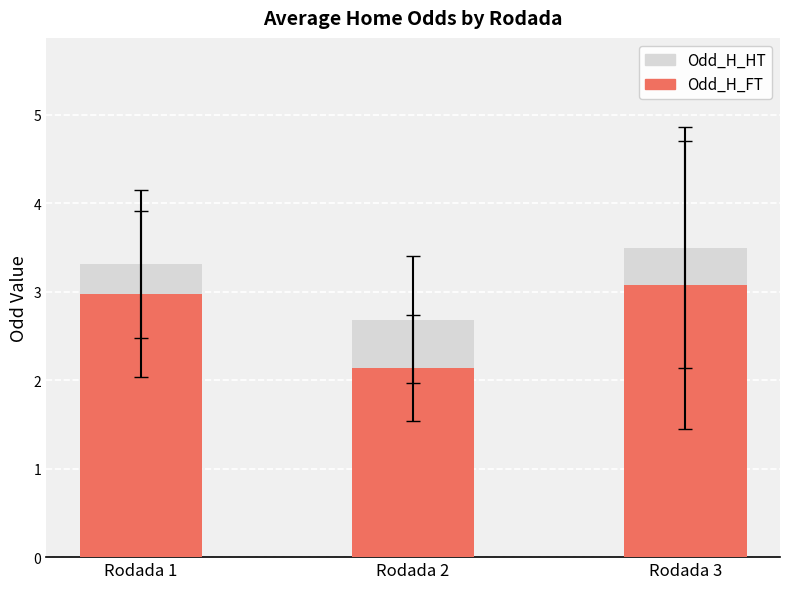

At how many categories does at least one series exceed 3?

2